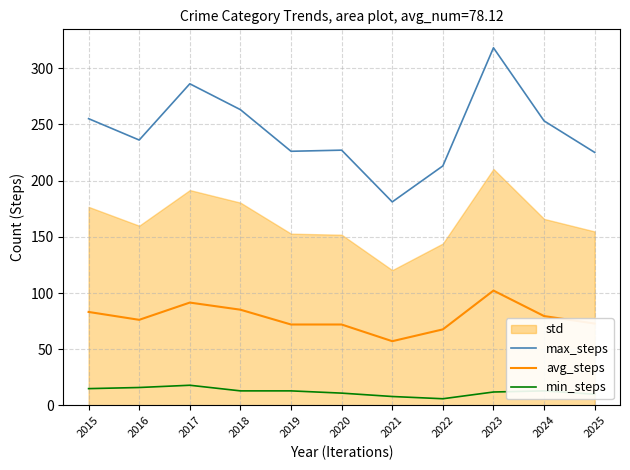

Which series has the largest range (max minus min)?

max_steps